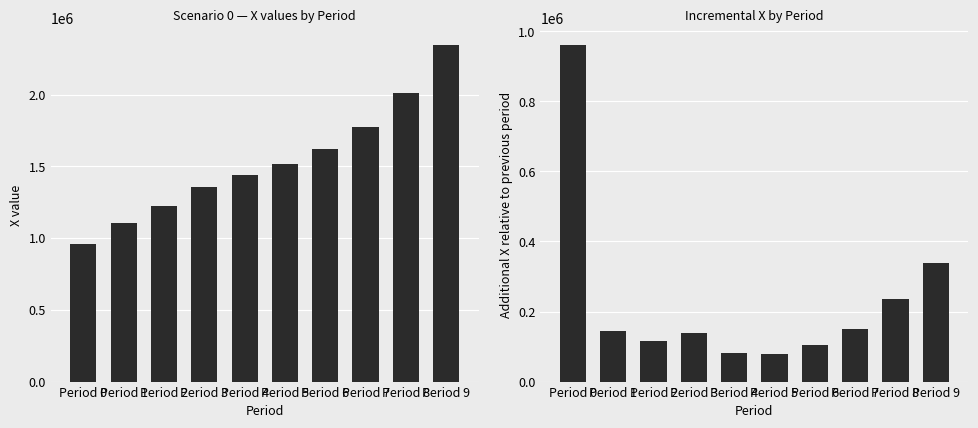

How many categories are shown in the chart?

10